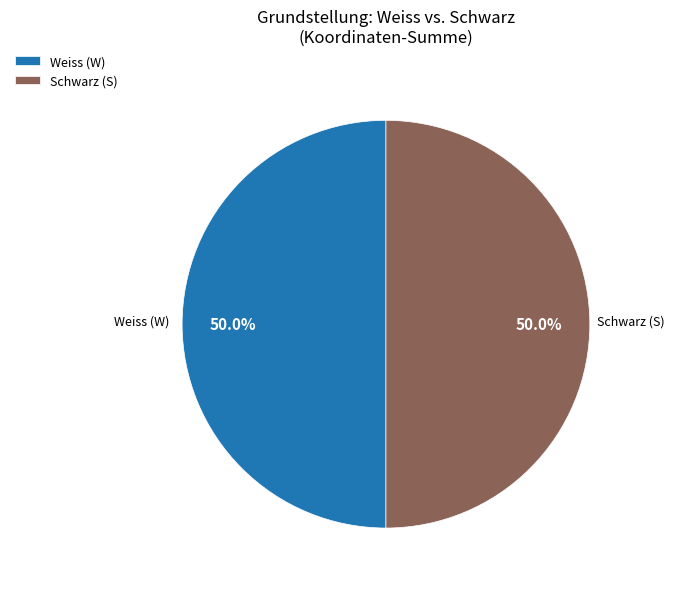

Count the number of slices in the pie.

2